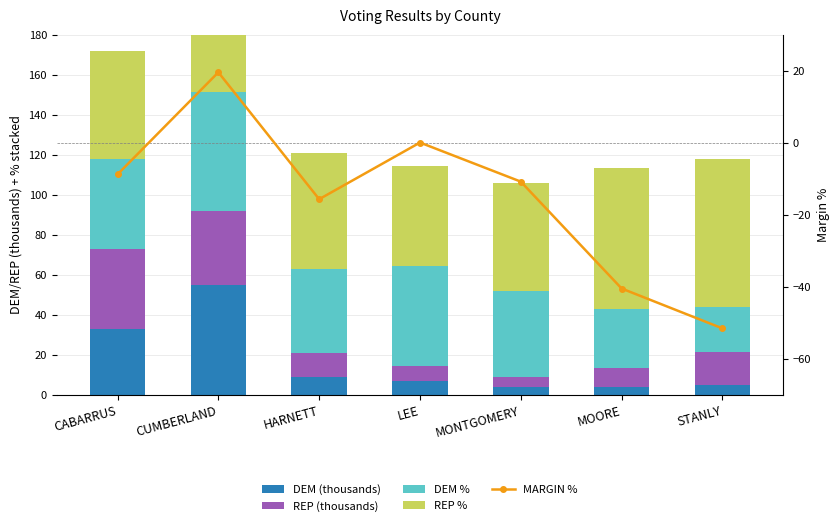

At which label is REP % closest to 57?

HARNETT